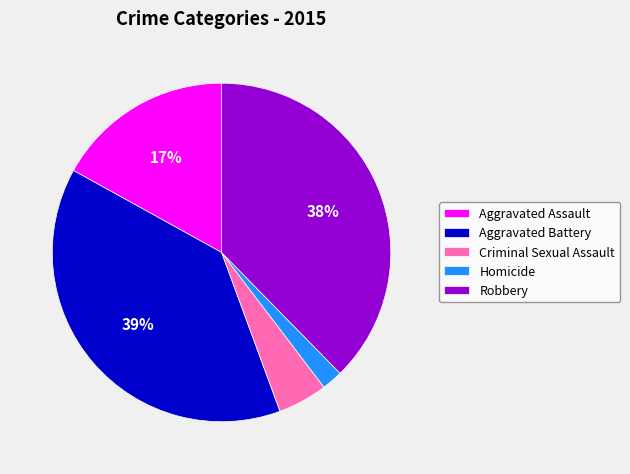

Does any single category account for the majority?

No